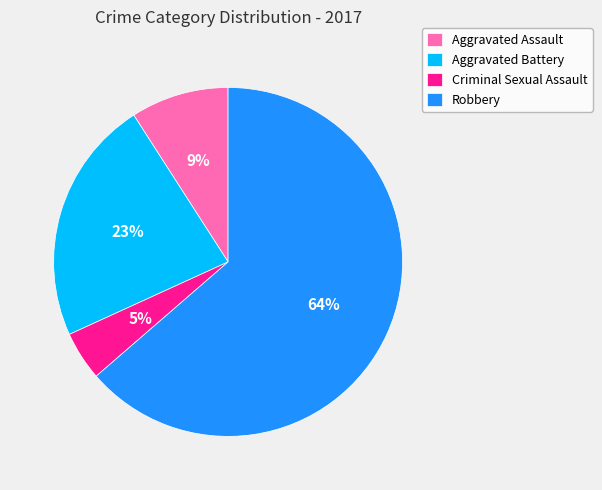

To the nearest percent, what percentage of the pie is Aggravated Battery?

23%